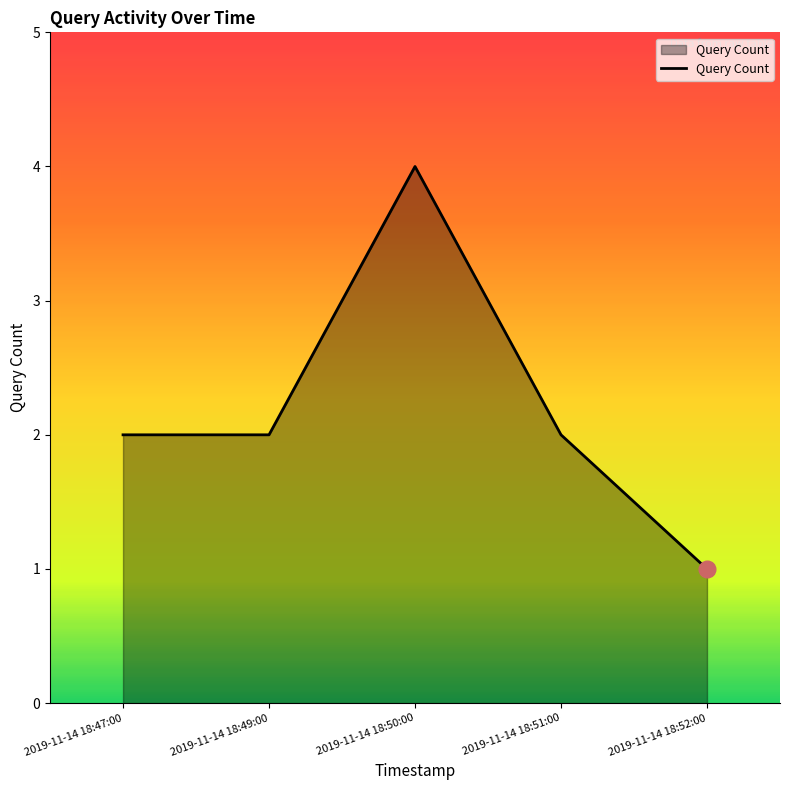

At which category does the data reach its first local peak?

2019-11-14 18:50:00